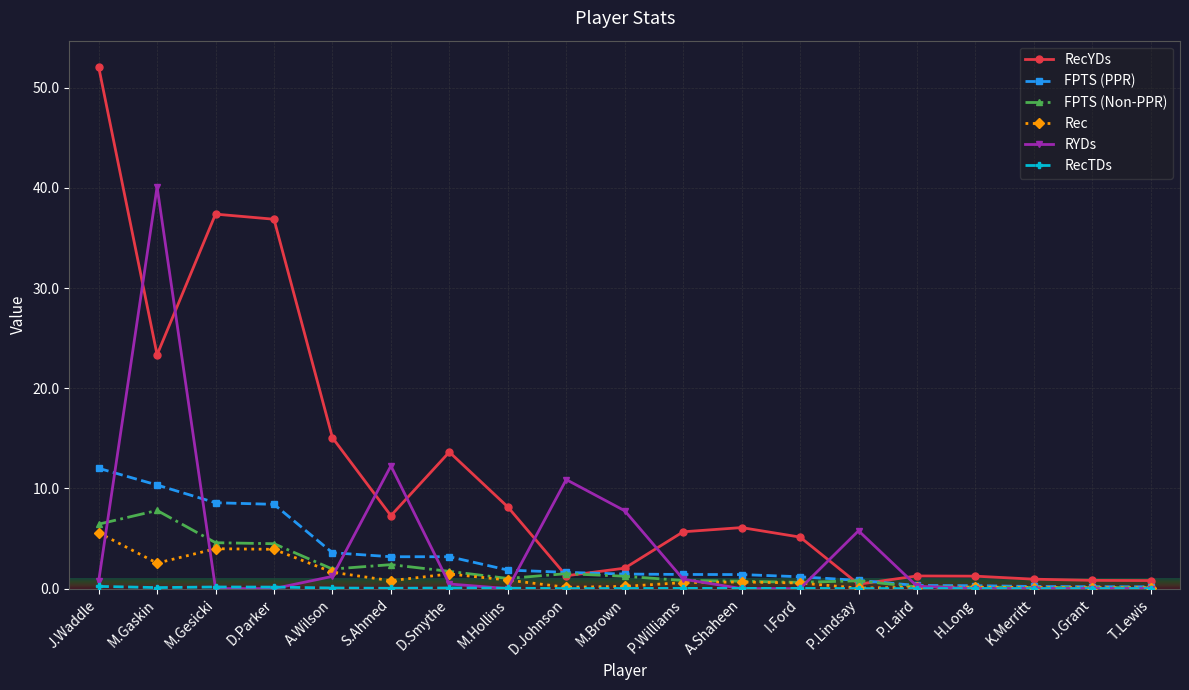

True or false: FPTS (Non-PPR) has a value of 1.2 at M.Brown.

True